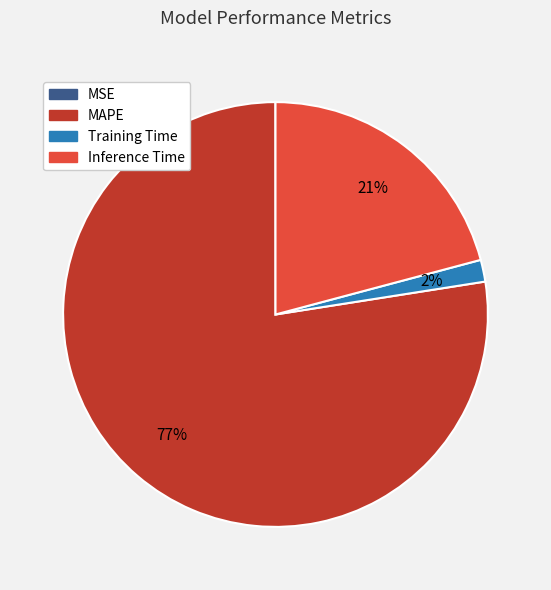

The Inference Time slice represents 28% of the pie. True or false?

False